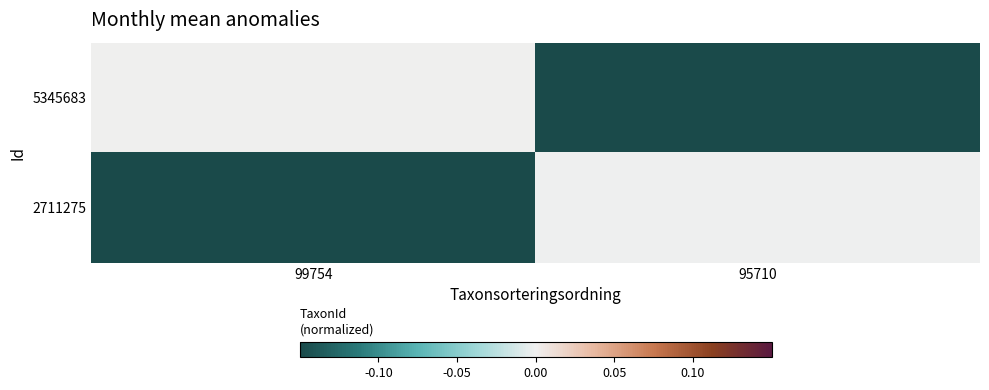

List the series in order of their peak value, lowest first.

2711275, 5345683